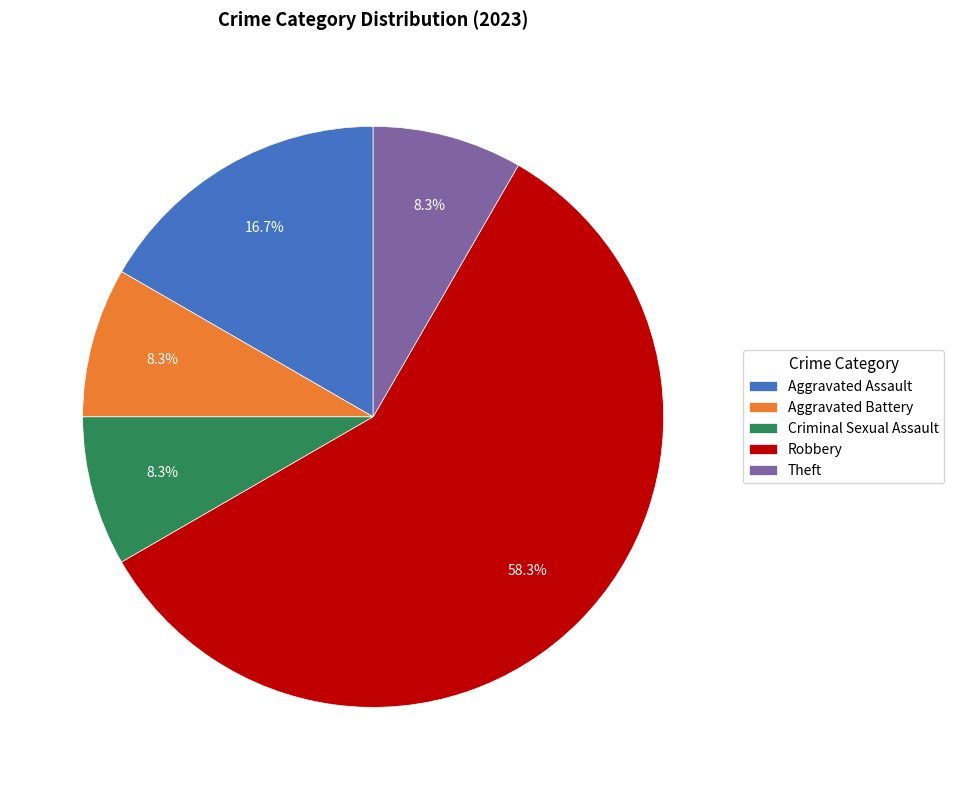

Which slice represents more than half of the pie?

Robbery